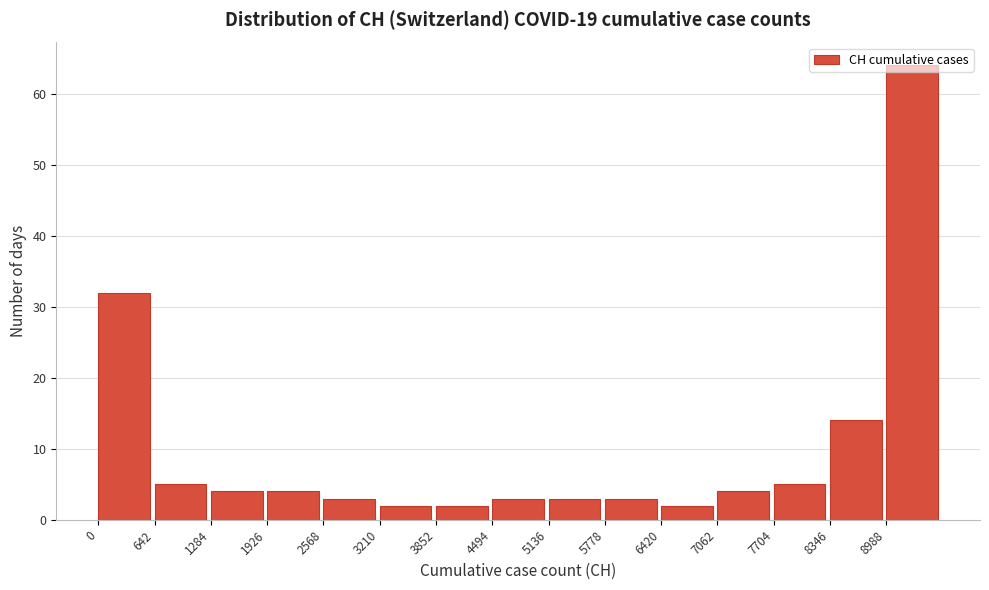

Which range on the x-axis has the tallest bar?

9000 to 9600